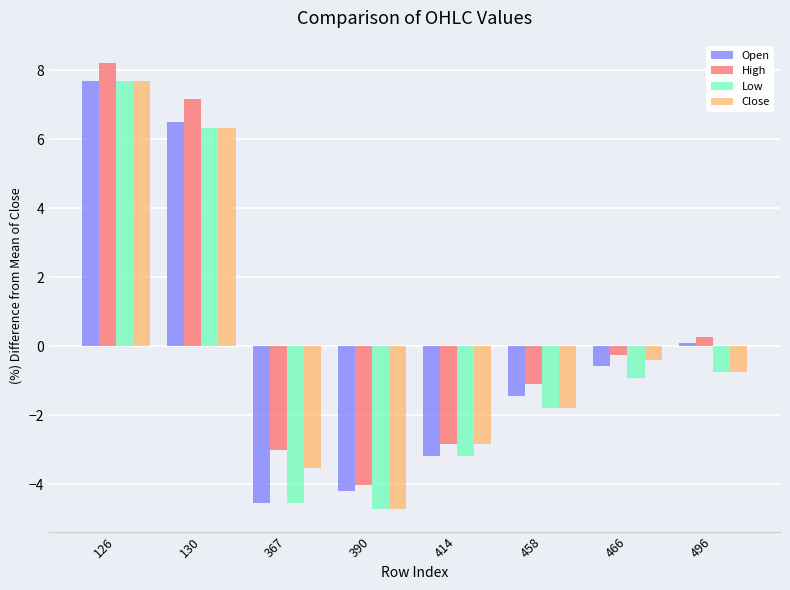

What is the approximate value of Close at 390?

-4.7